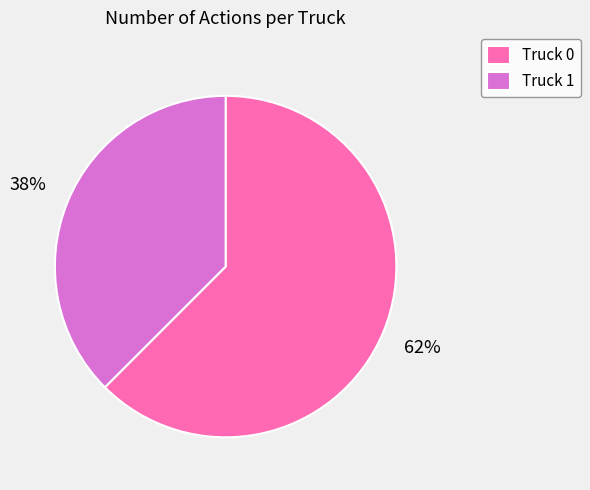

To the nearest percent, what is the average slice percentage?

50%